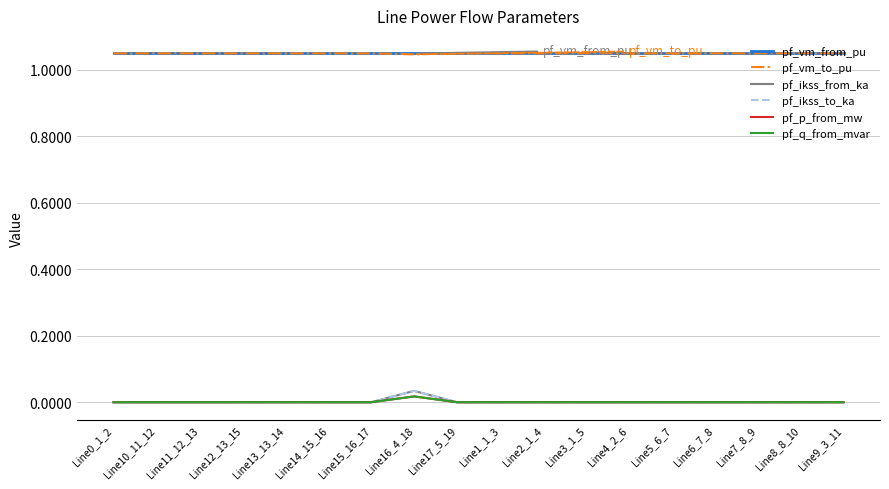

True or false: pf_vm_from_pu has a value of 1.0 at Line15_16_17.

True